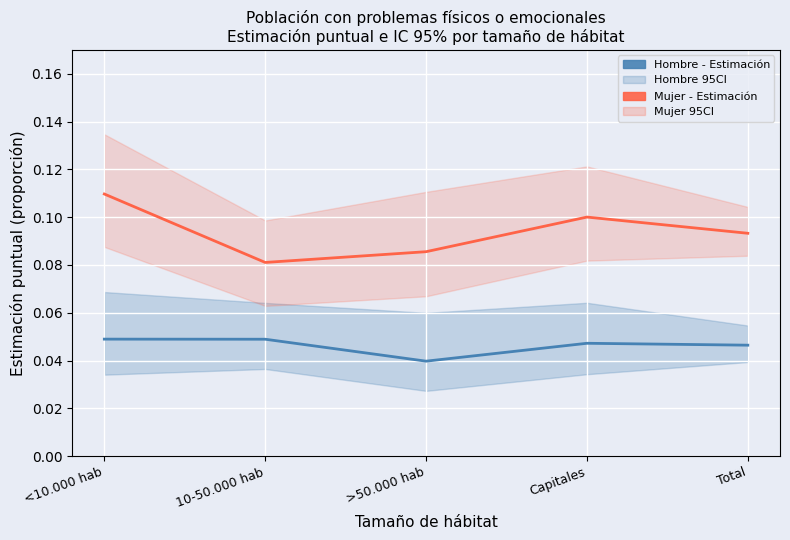

Which series has the largest total across all categories?

Mujer - Estimación